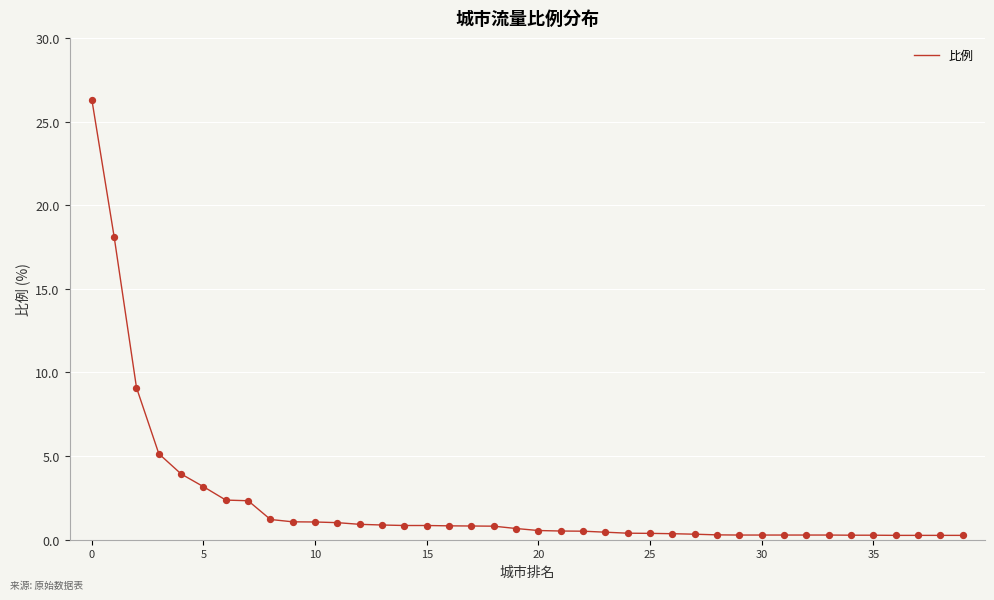

What is the maximum value shown in the chart?

26.3